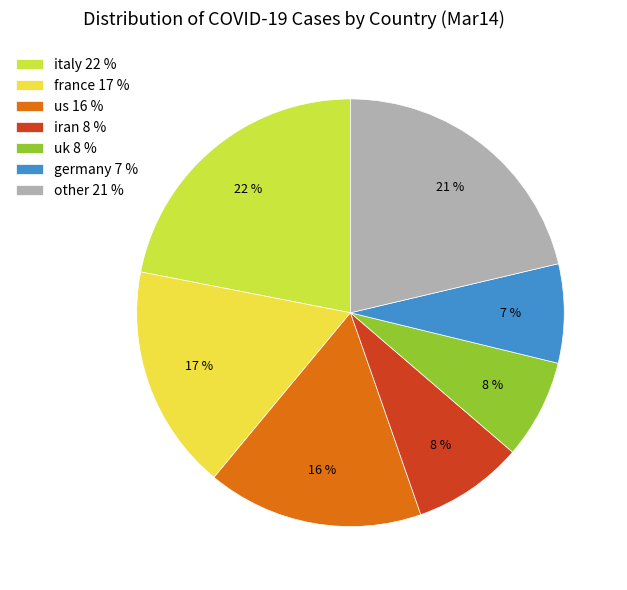

True or false: uk 8 % accounts for 1% of the total.

False